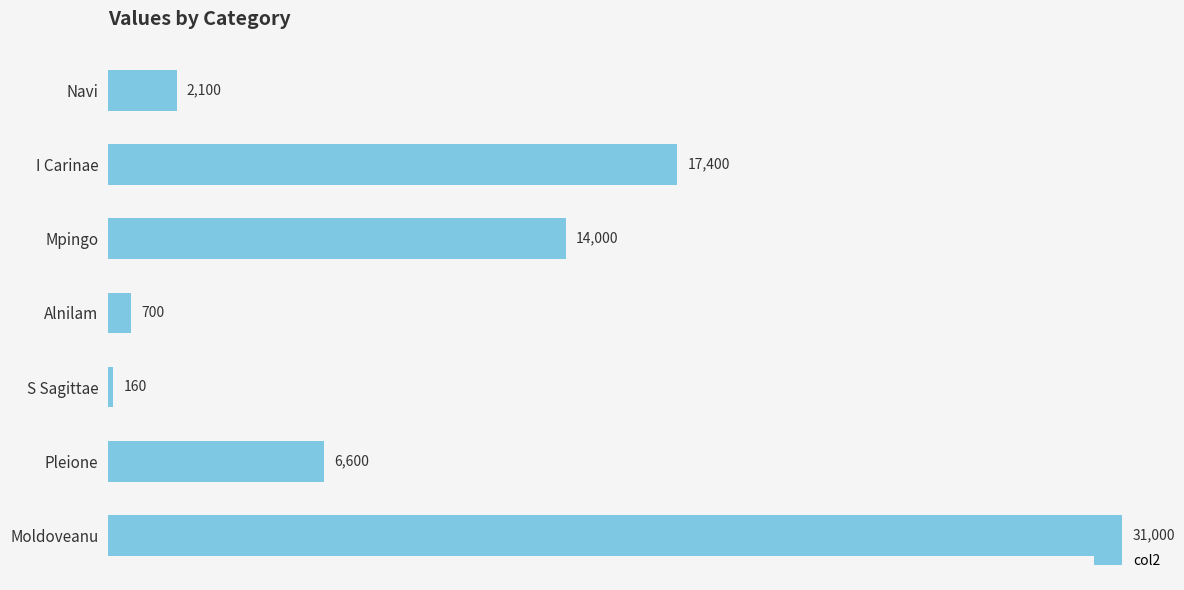

How many values are below 6600?

3